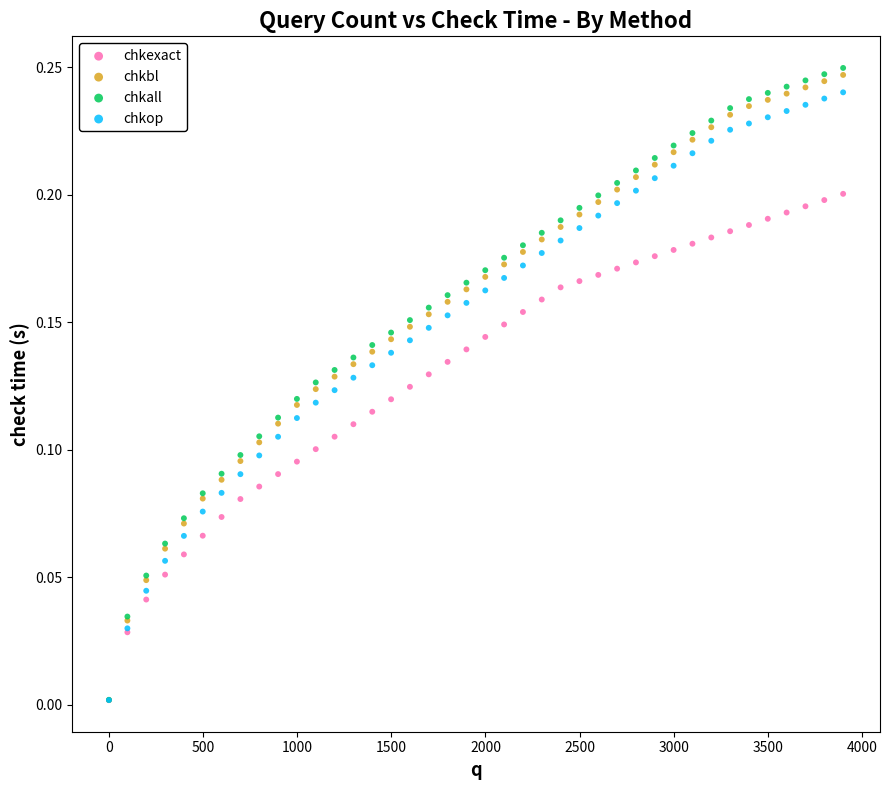

Which series contains the highest Y value?

chkall